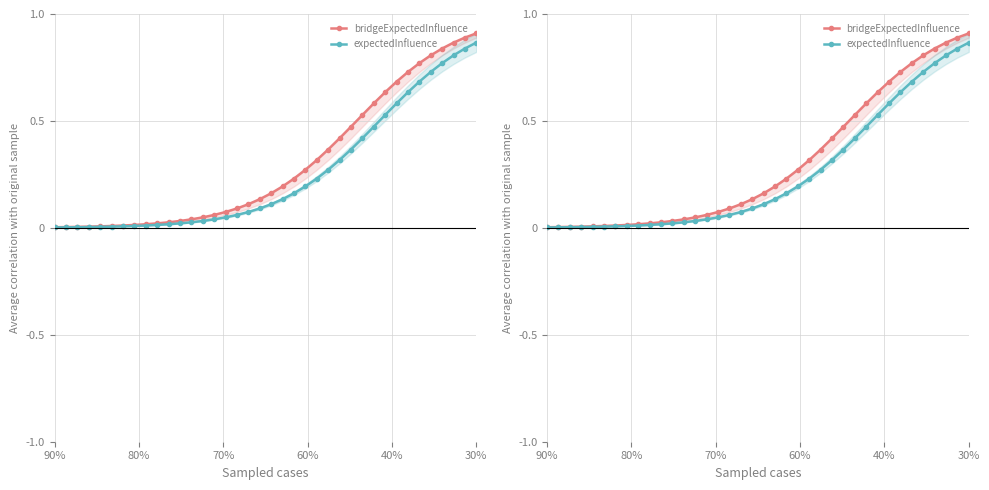

What is the greatest value displayed?

0.9